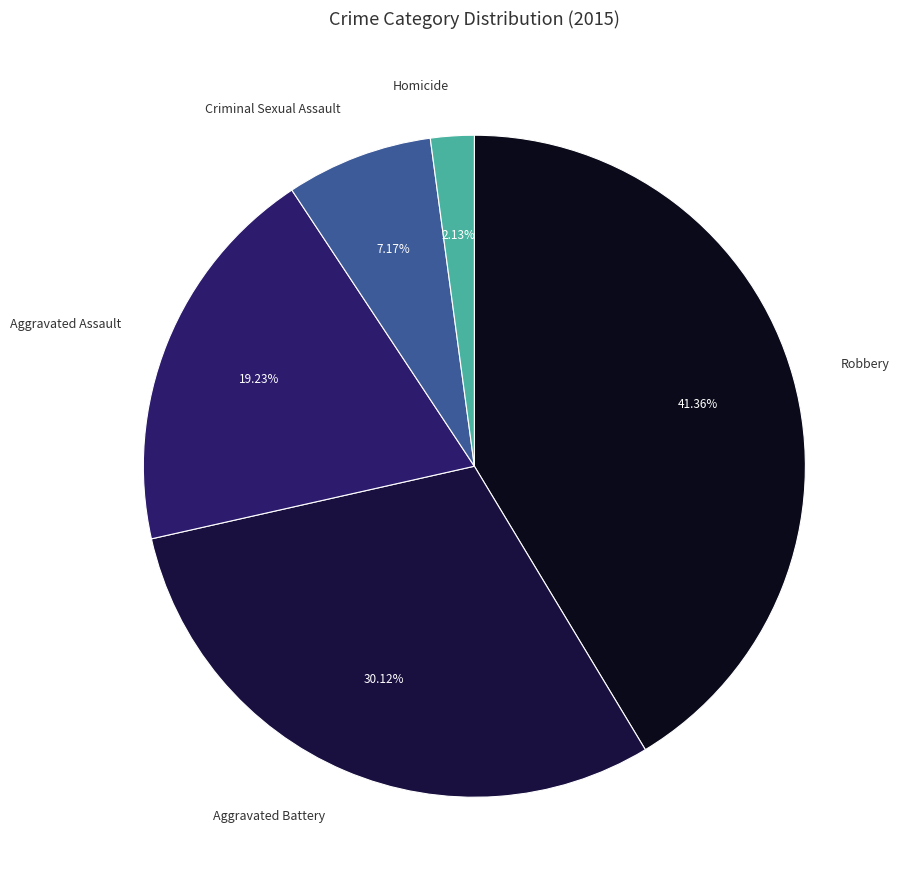

Which has a higher value, Aggravated Battery or Aggravated Assault?

Aggravated Battery